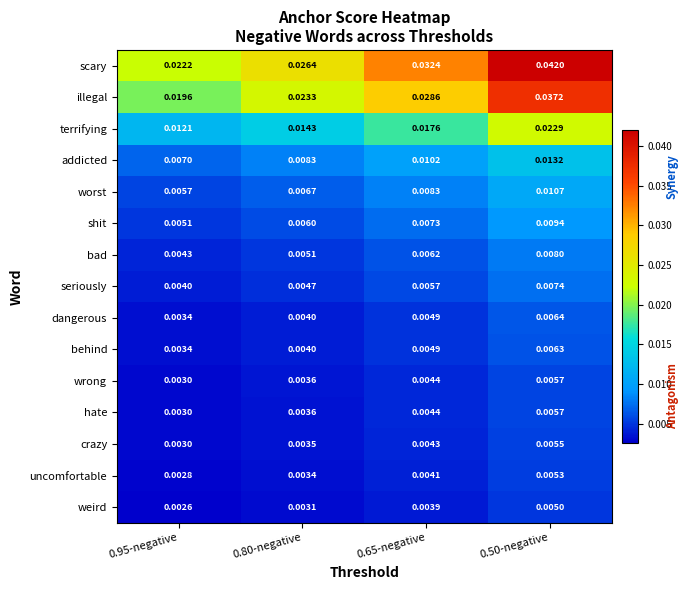

Which series has the widest spread of values?

scary